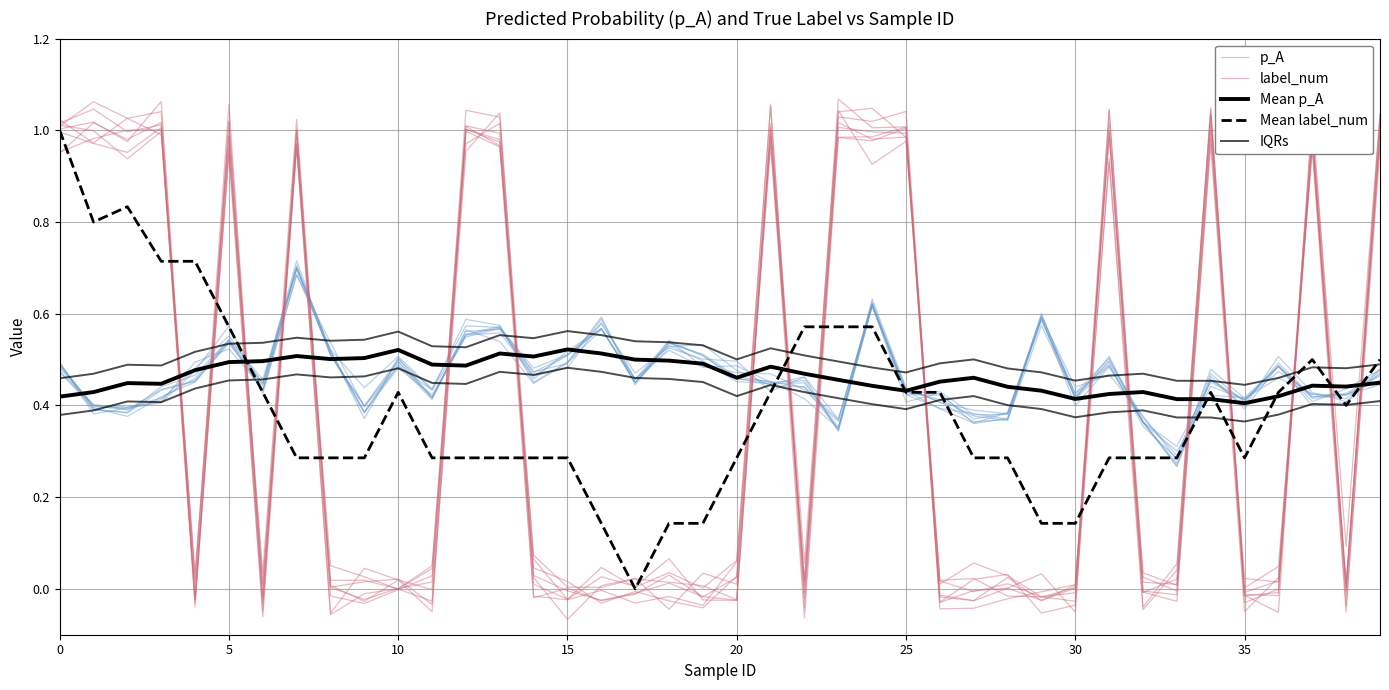

How many intersections are there between Mean label_num and p_A?

10